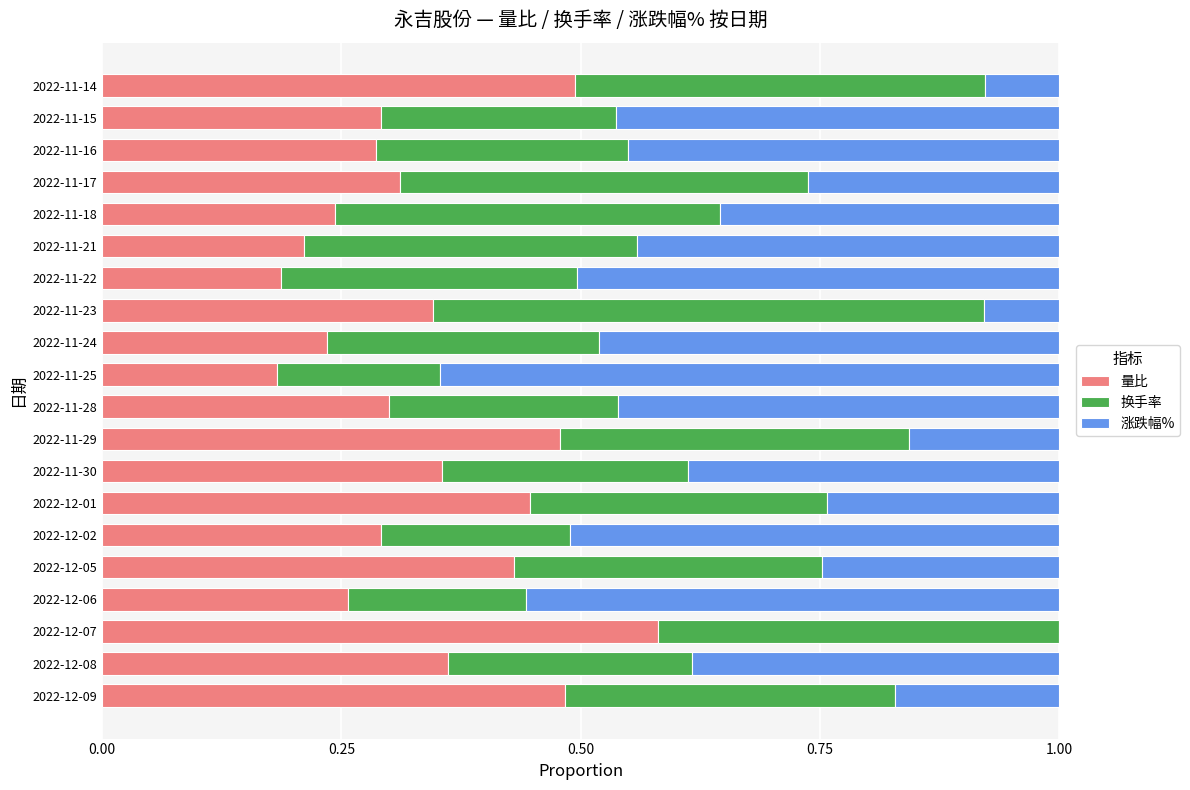

What is the total value across all series at 2022-12-08?

1.0